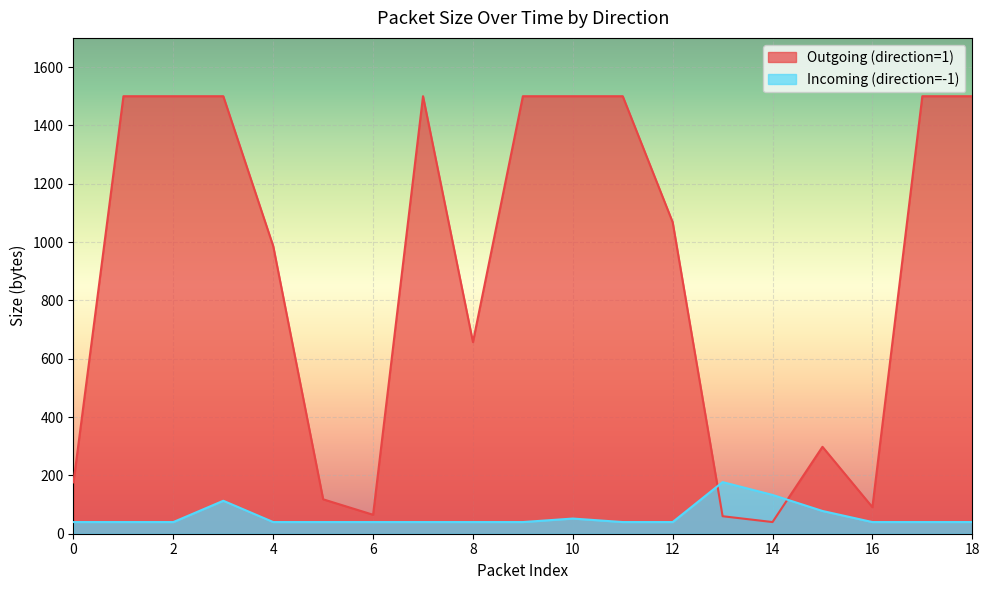

What is the smallest value displayed?

40